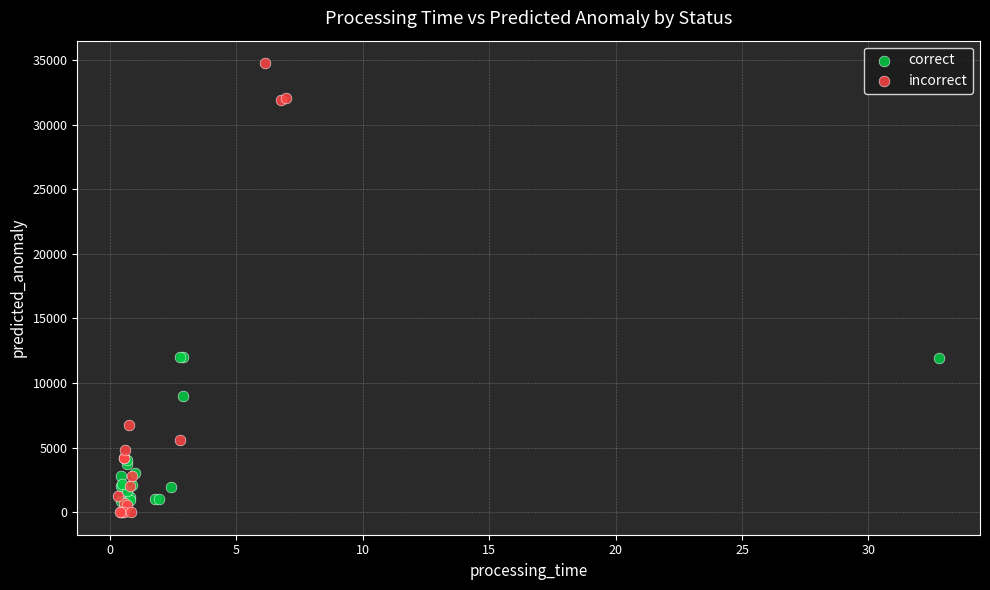

Which series reaches the maximum Y coordinate?

incorrect